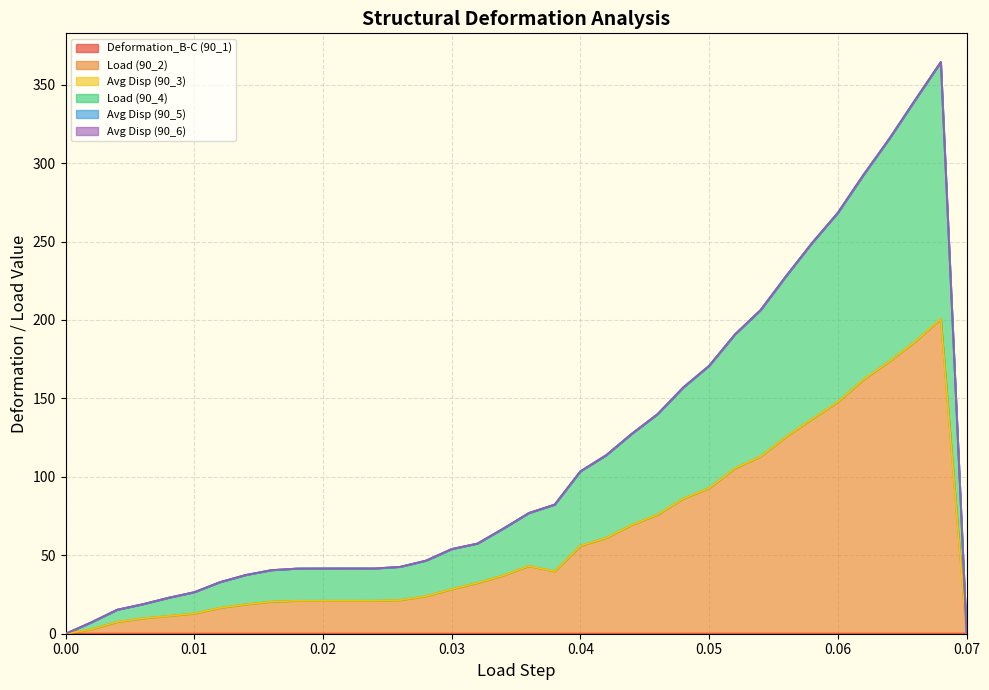

At which category is the sum across all series the highest?

0.068